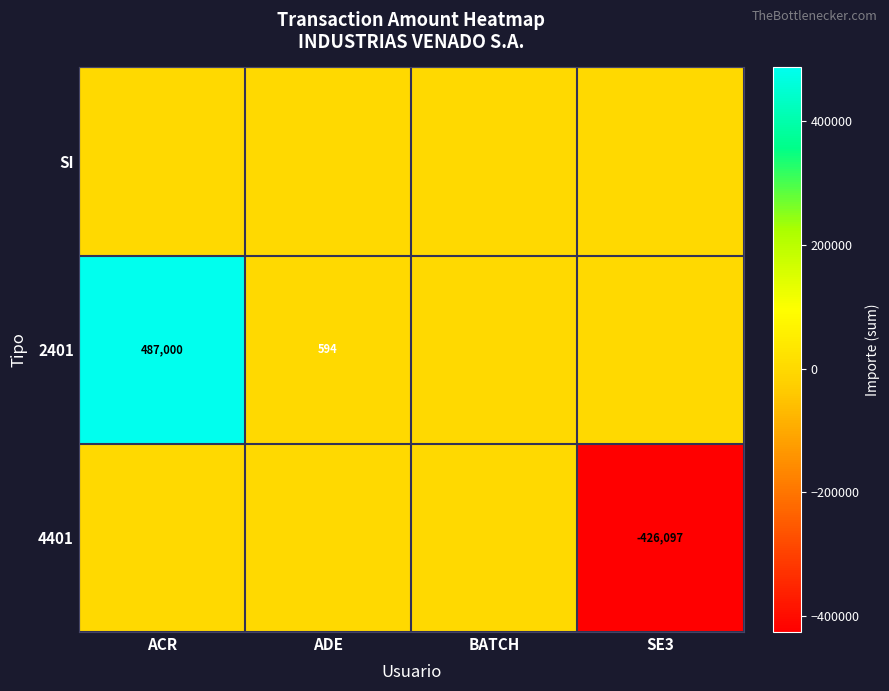

The value of 2401 at ACR is 697341. True or false?

False